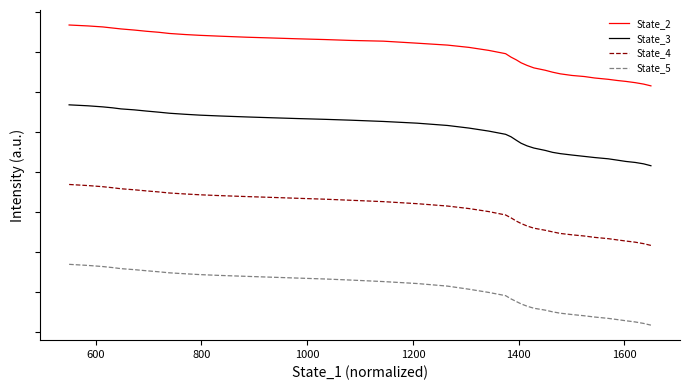

What are all the series names shown in the legend?

State_2, State_3, State_4, State_5